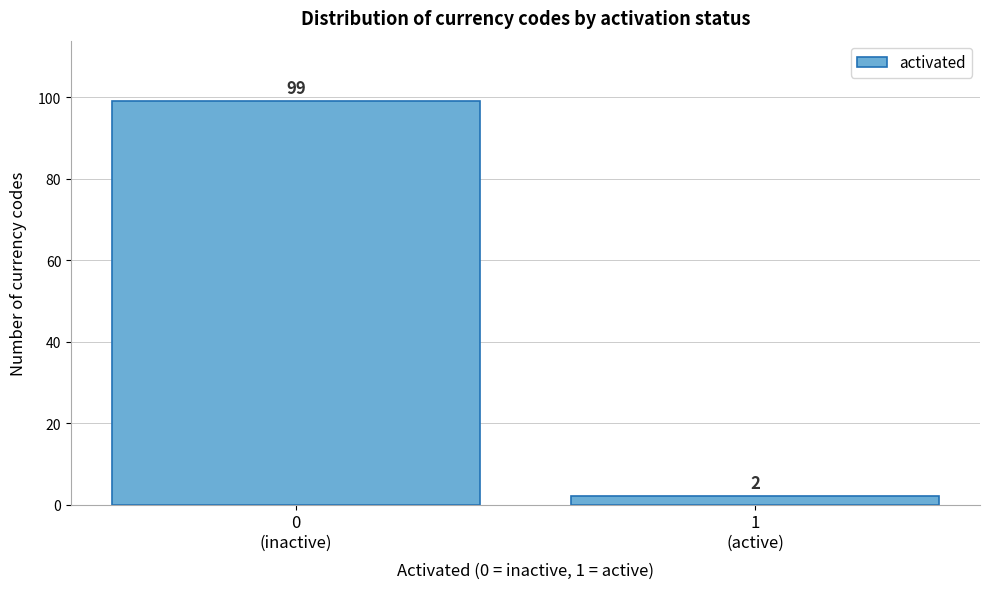

Reading left to right, transcribe all the data shown in this chart.

99	2